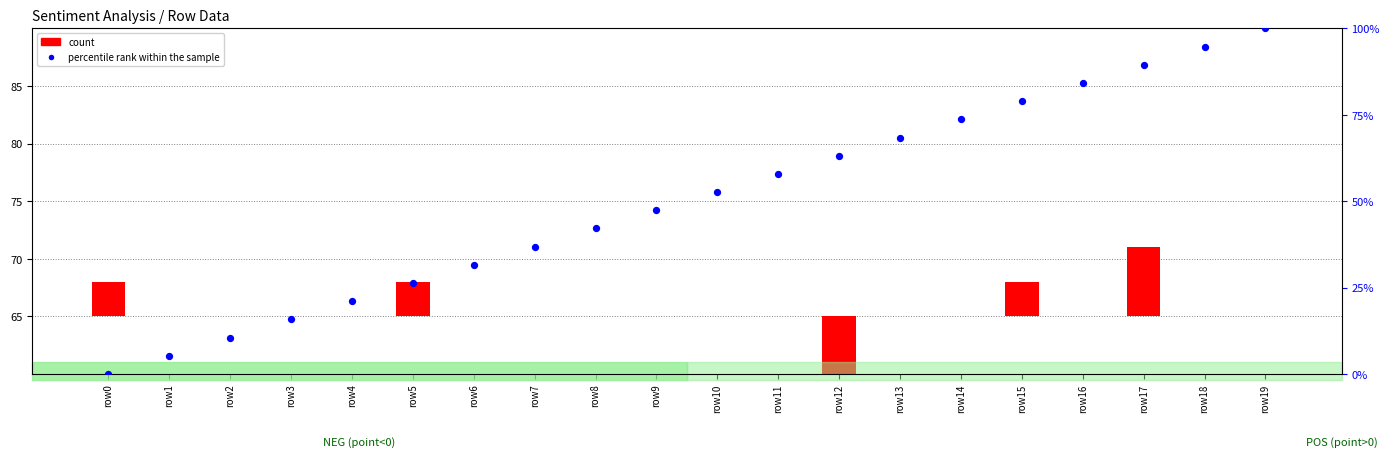

What is the change in value from row12 to row15?

+15.8